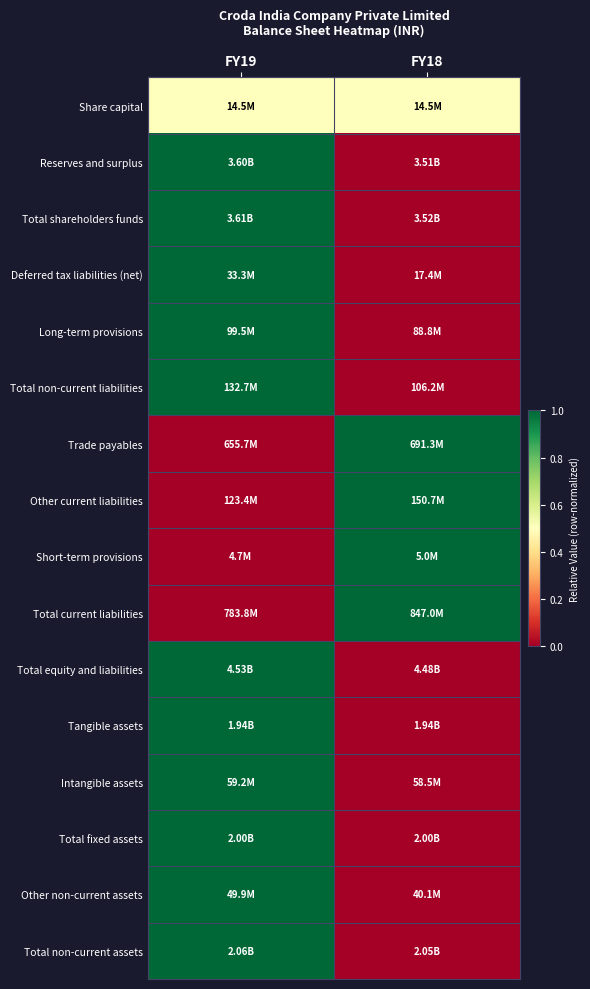

How many categories are shown in the chart?

2